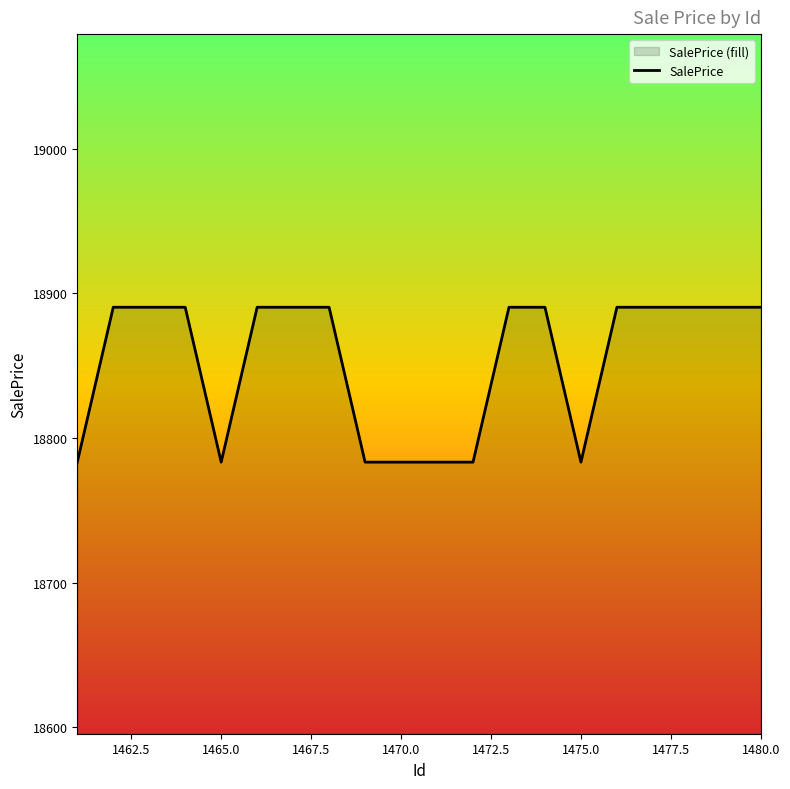

What is the difference between the maximum and minimum values?

107.1